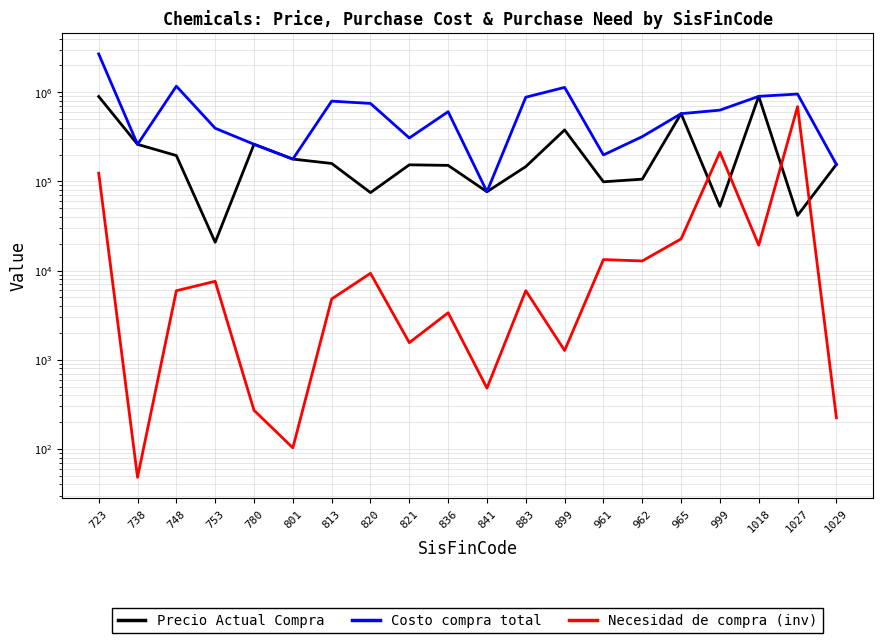

True or false: Costo compra total and Necesidad de compra (inv) intersect in this chart.

False